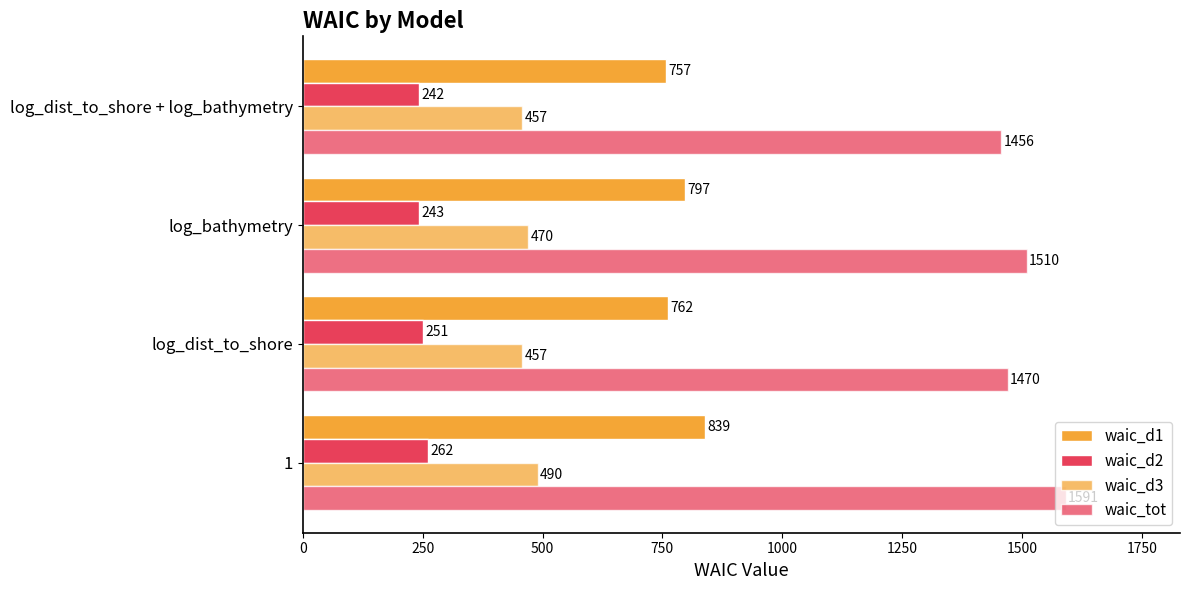

How many data points in waic_d3 are less than 470?

2